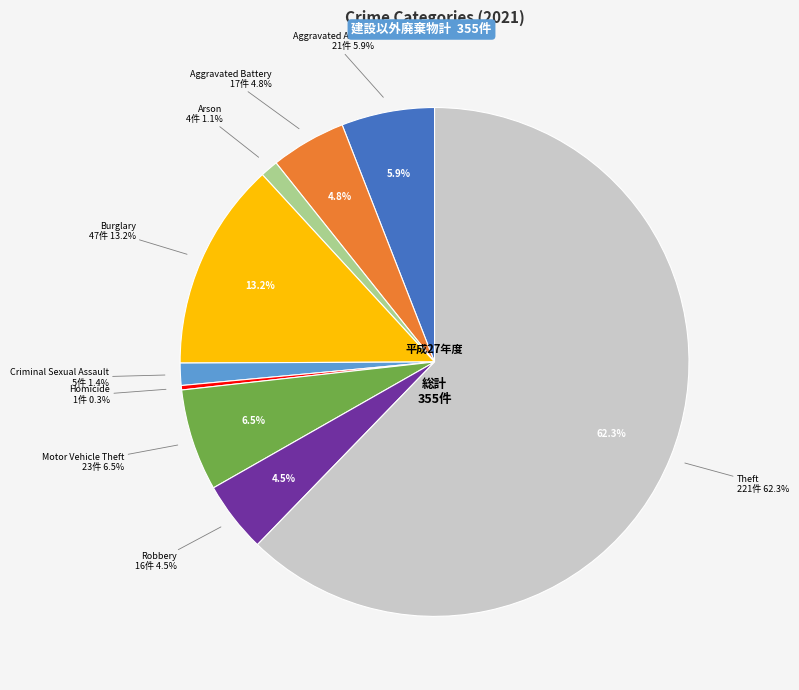

To the nearest percent, what percentage of the pie is Aggravated Battery?

5%